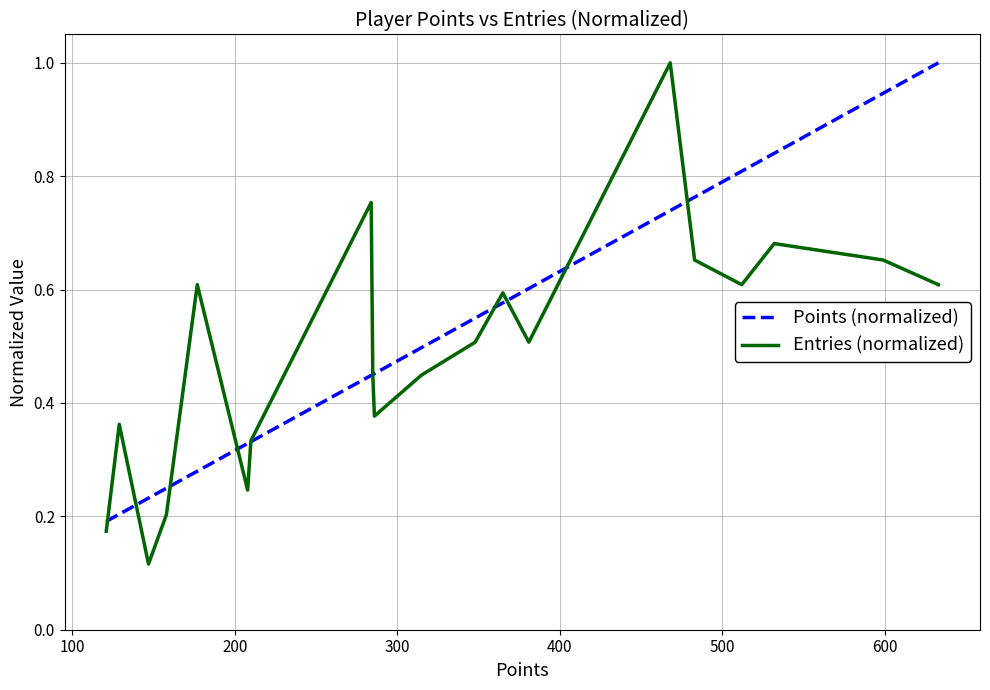

How many intersections are there between Entries (normalized) and Points (normalized)?

10